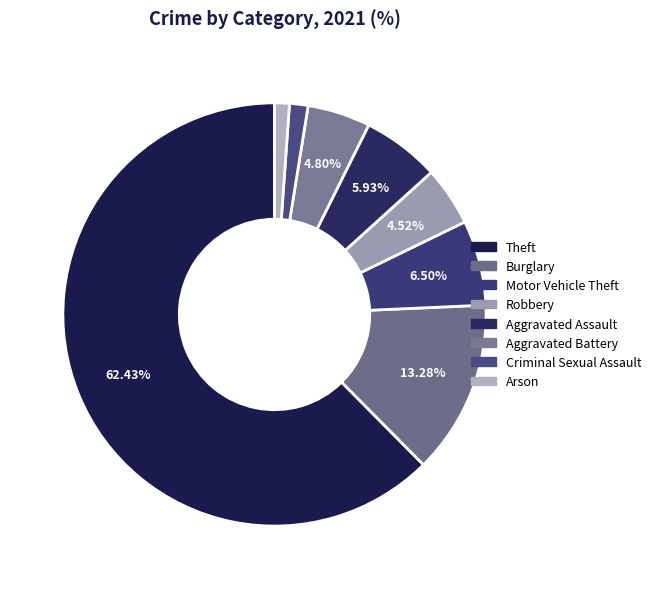

How many segments does this pie chart have?

8